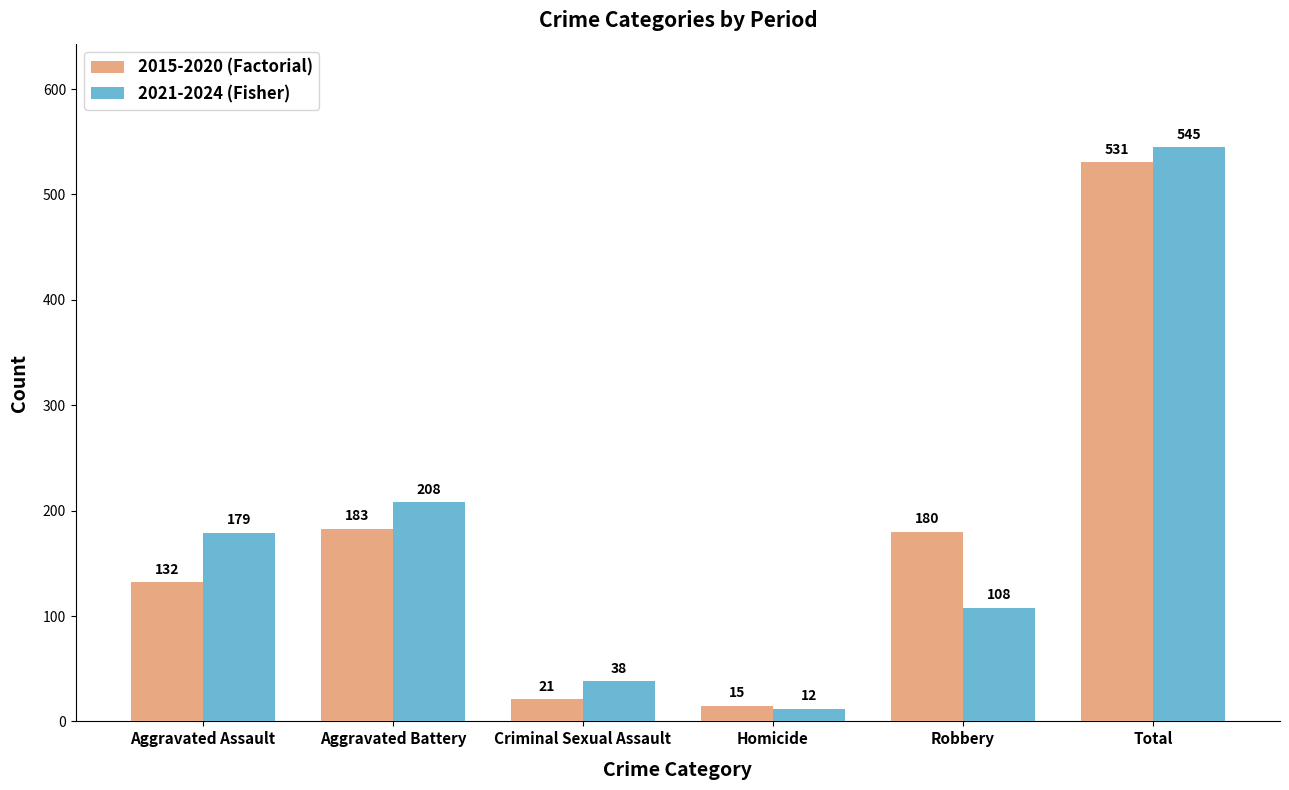

What position from the right is Aggravated Battery?

5